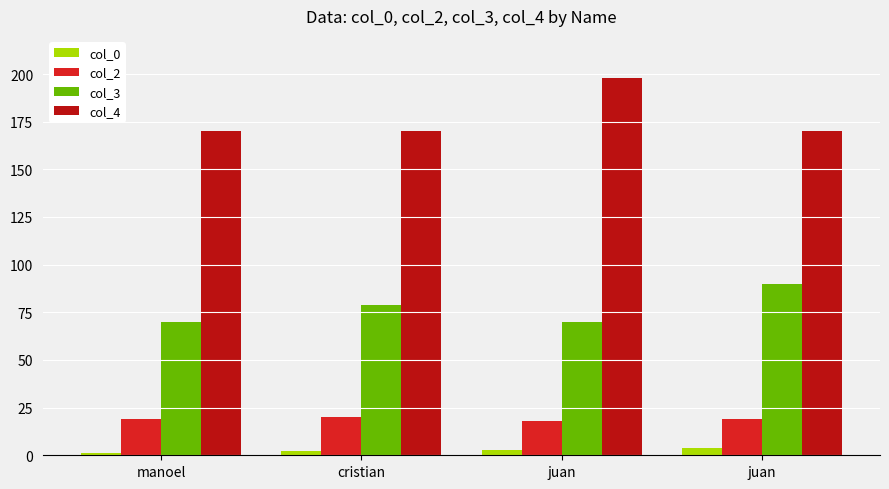

How many bars are there in total?

16